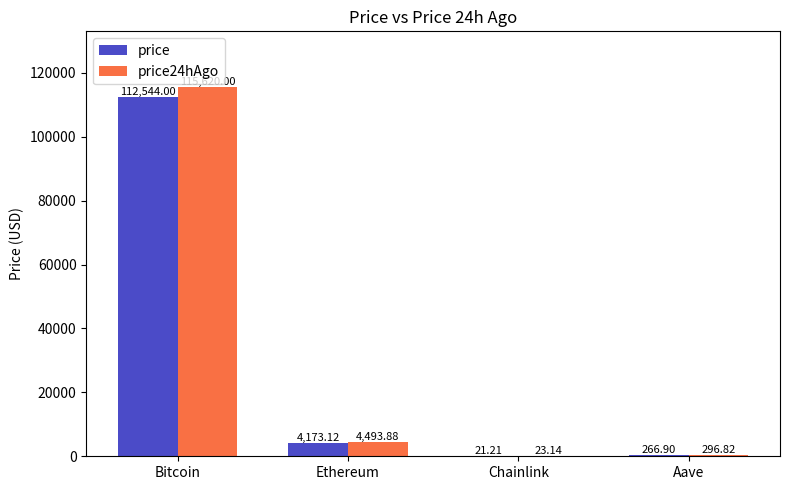

What is the approximate value of price24hAgo at Aave?

296.8